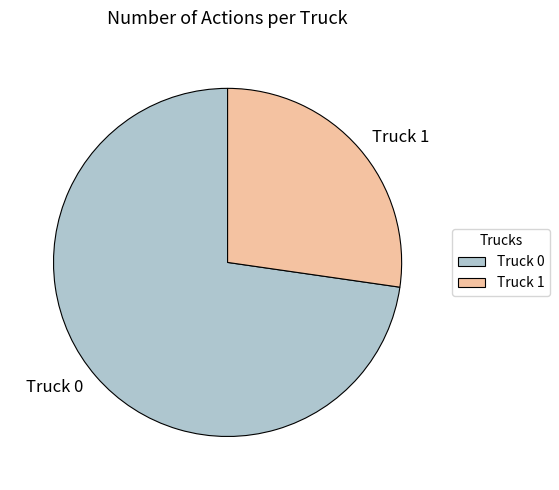

The Truck 0 slice represents 84% of the pie. True or false?

False